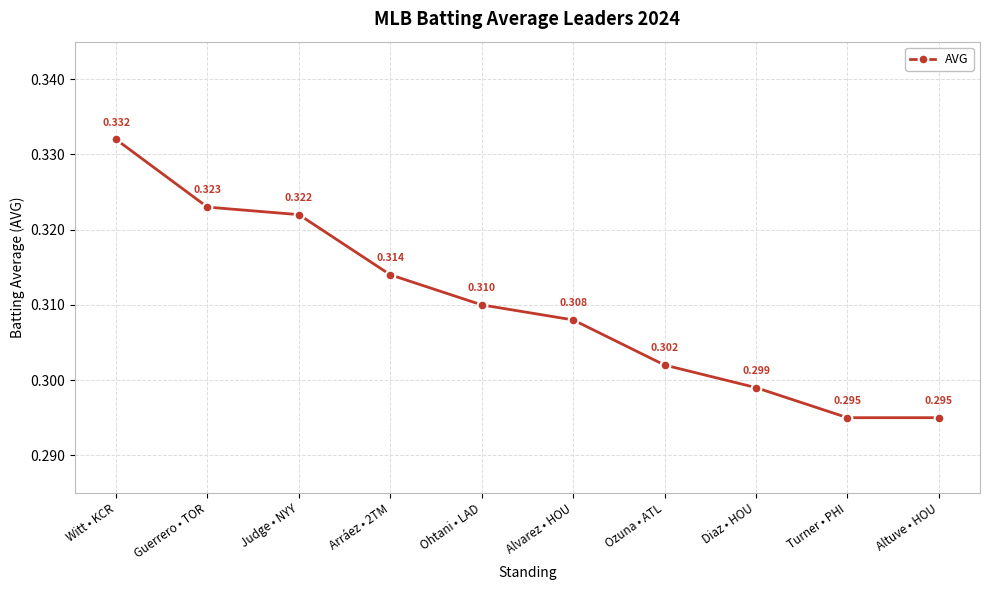

The value at Ozuna • ATL is 0.3. True or false?

True